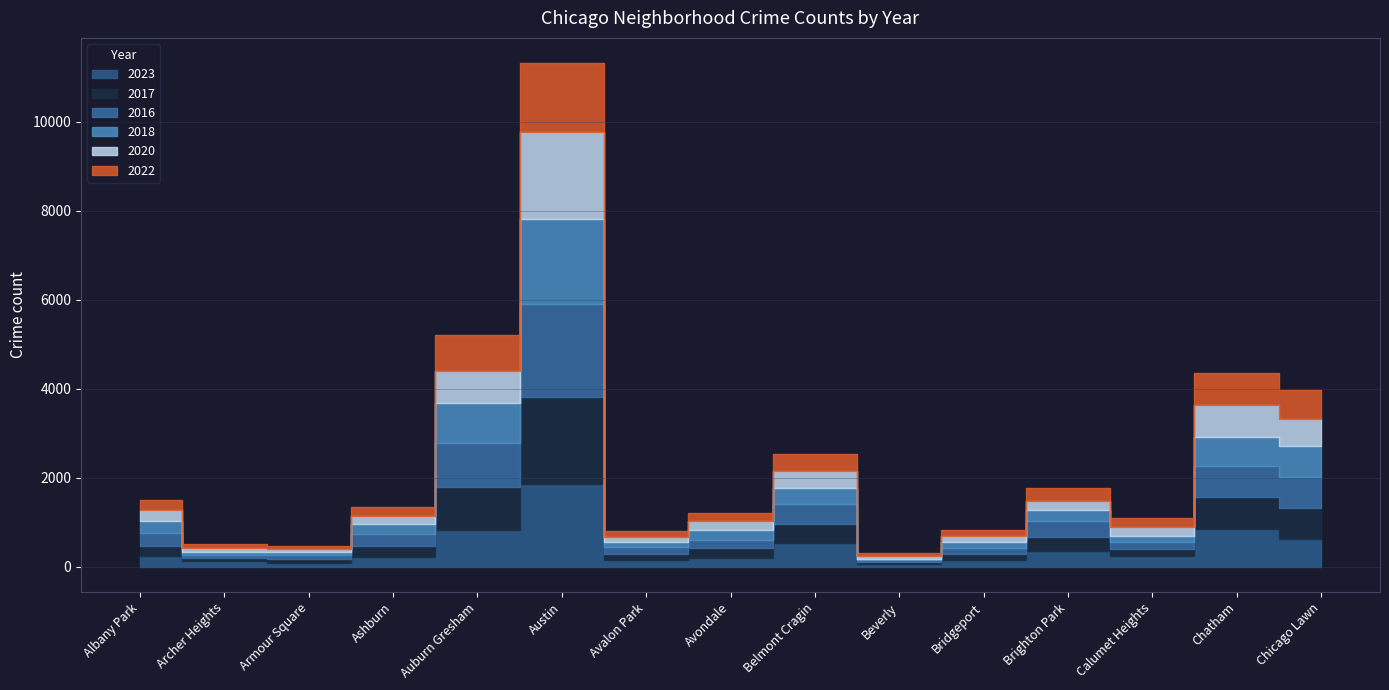

Between Brighton Park and Avondale, which is larger?

Brighton Park